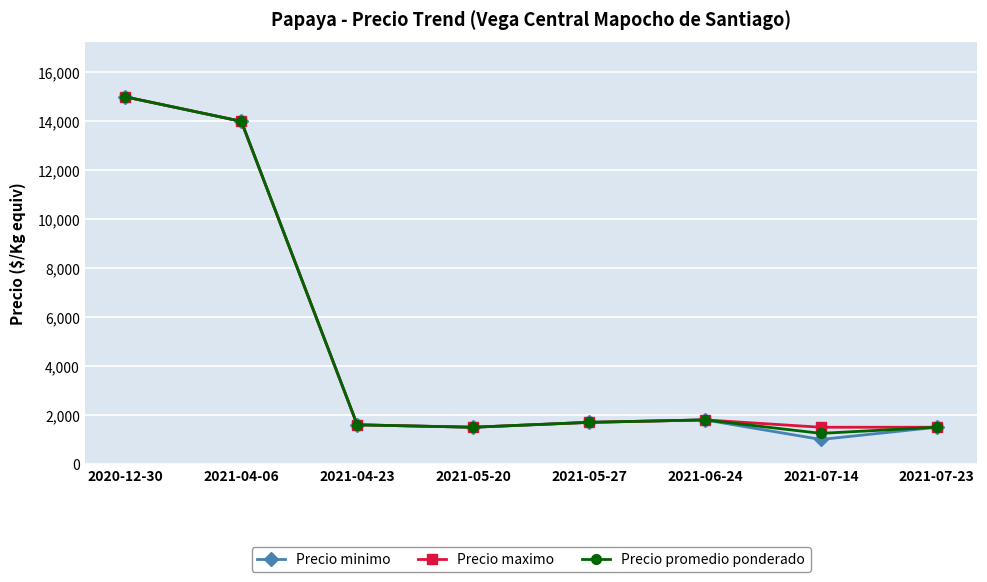

The Precio minimo series shows 1700 at 2021-05-27. True or false?

True